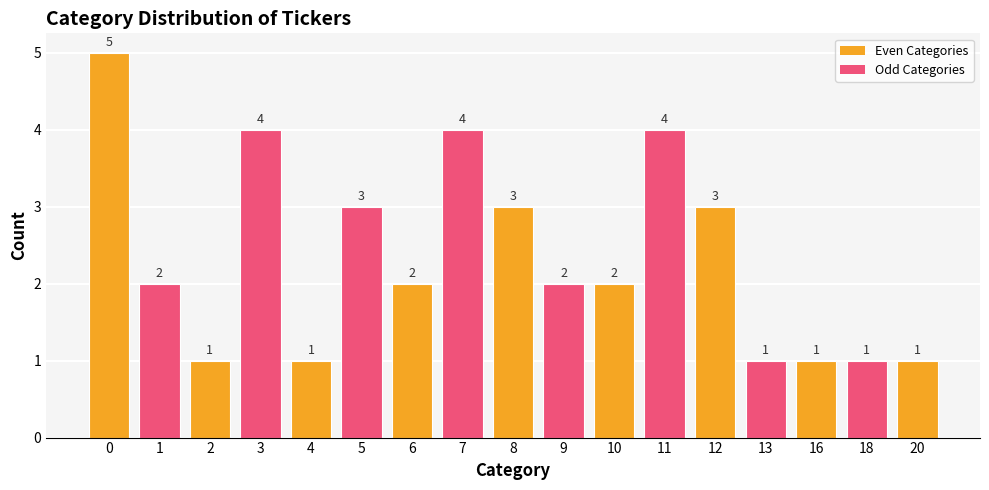

What is the difference between the second highest and second lowest values?

3